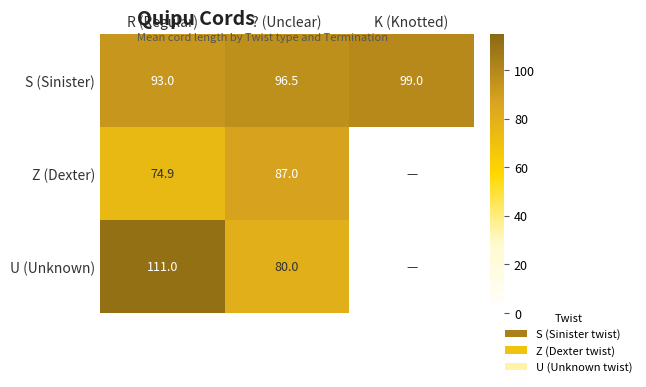

How many S (Sinister) values are between 93 and 99?

3